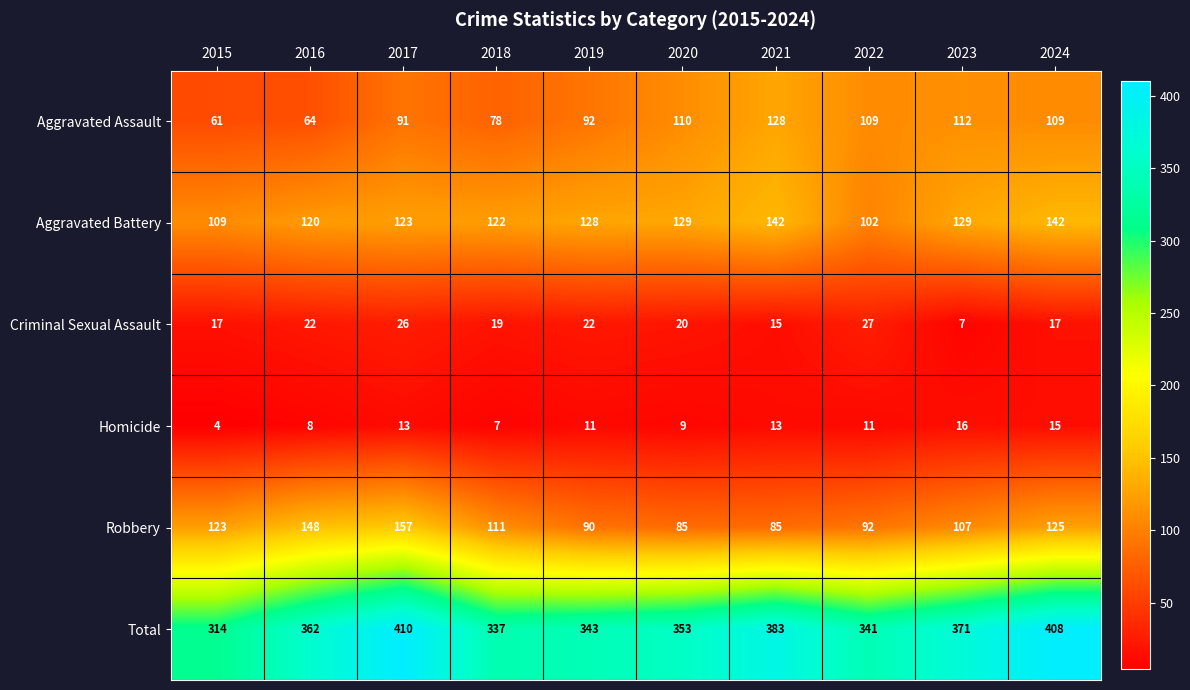

How many categories are shown in the chart?

10